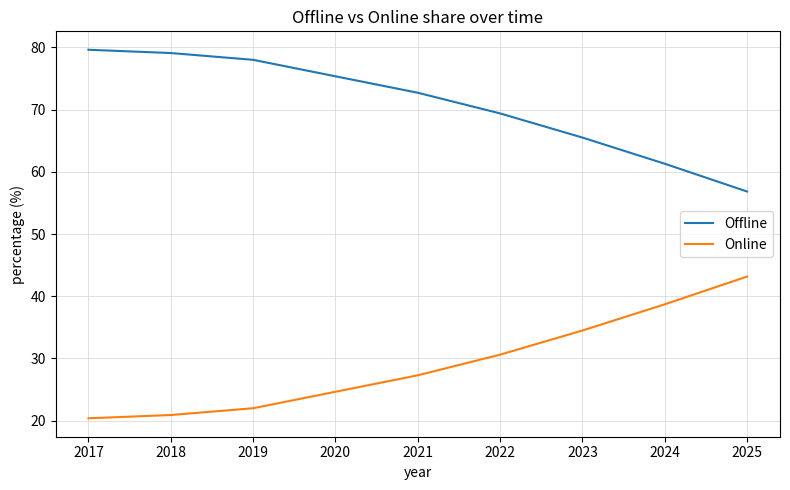

Which category has the lowest value in the Offline series?

2025